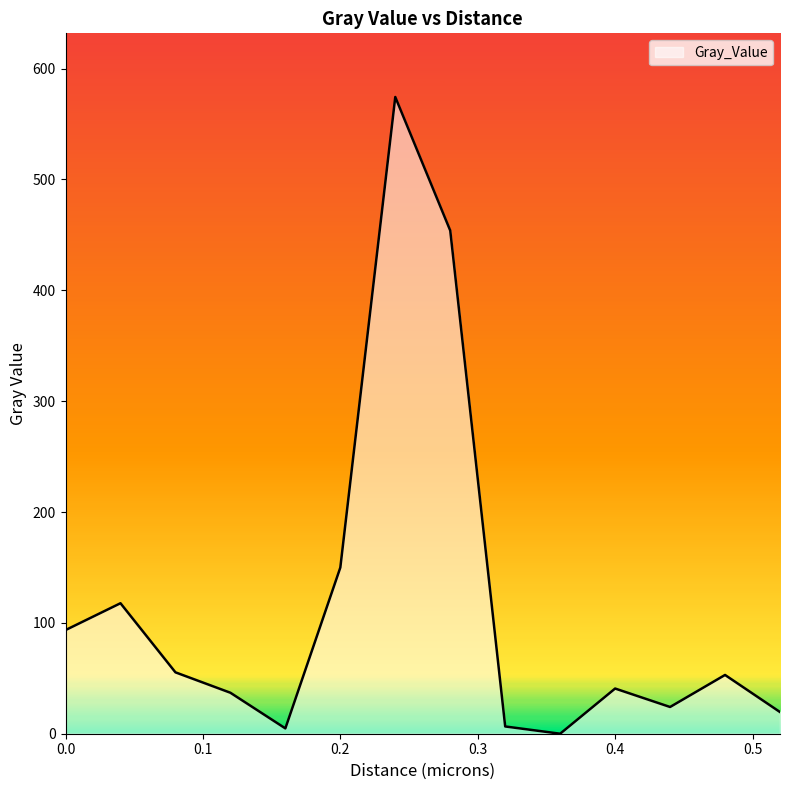

Does the chart display data point markers on the line(s)?

No